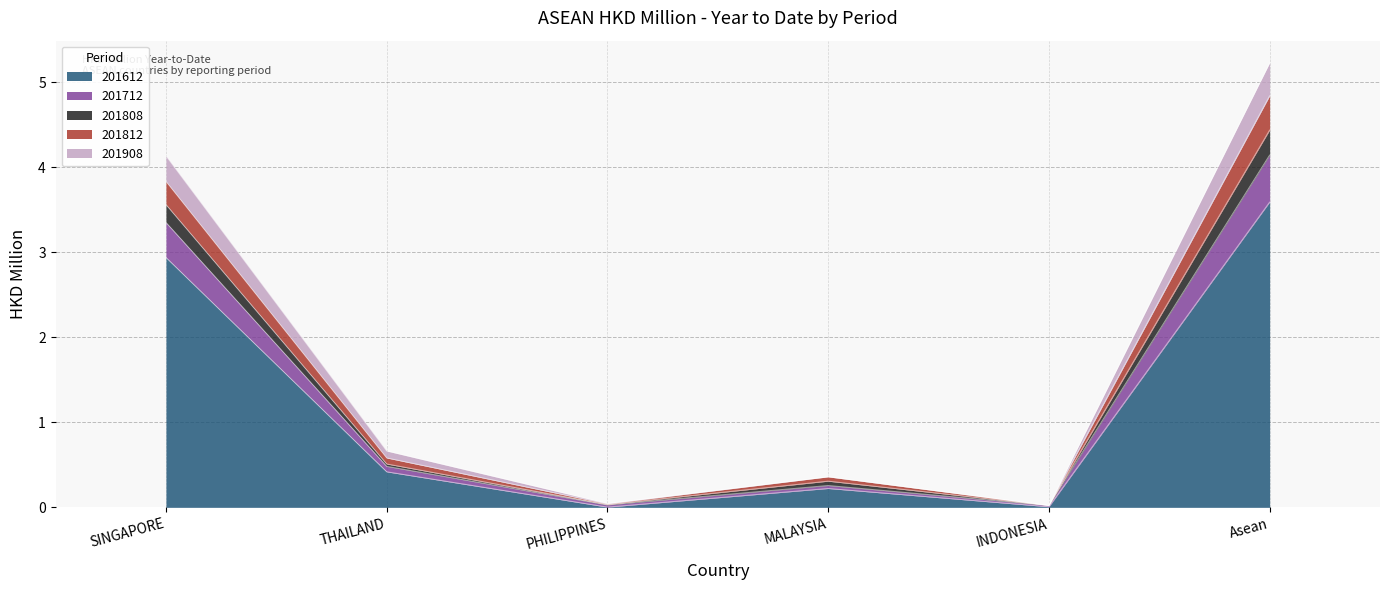

True or false: 201612 has a value of 3.6 at Asean.

True